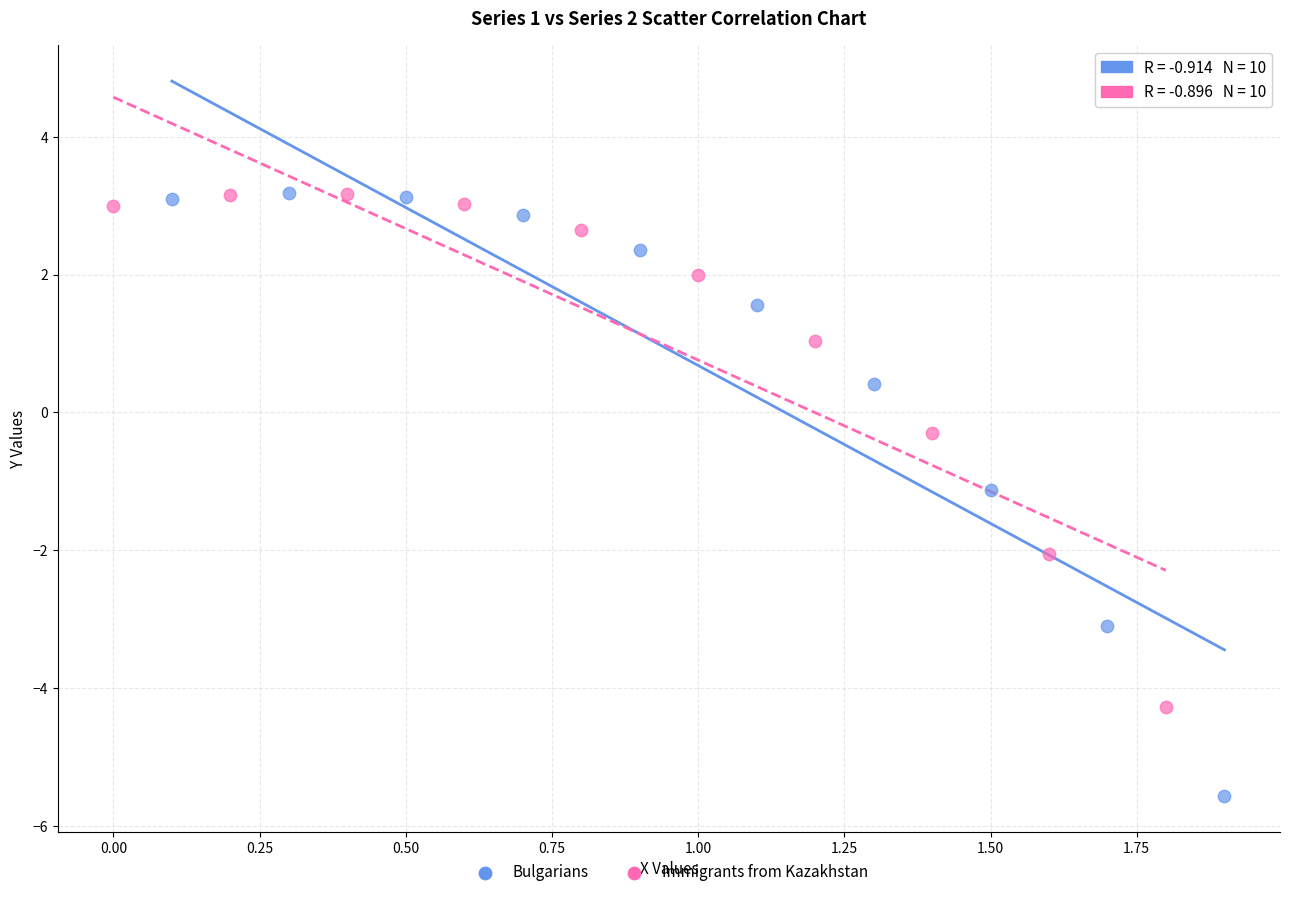

Which series contains the lowest Y value?

Bulgarians